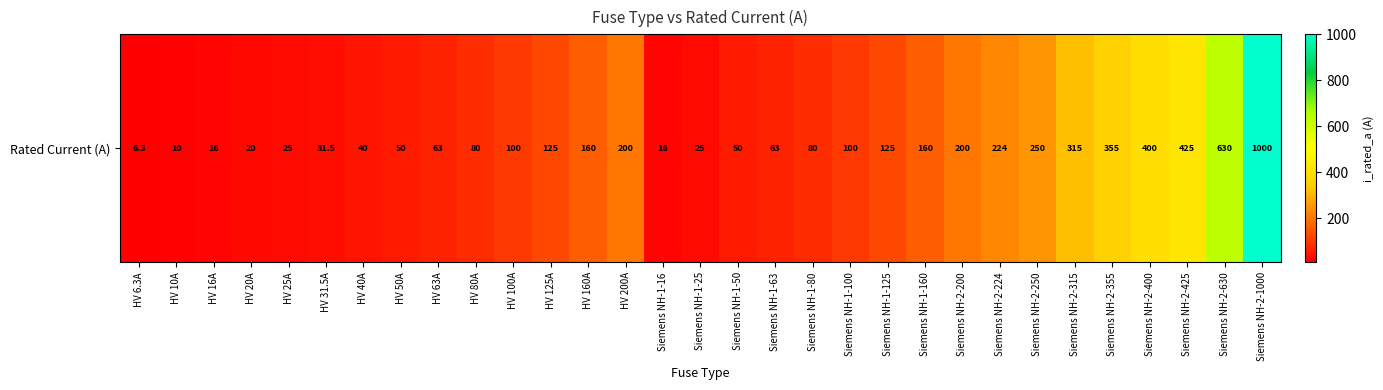

Is it true that the value at Siemens NH-1-63 is 63.0?

True